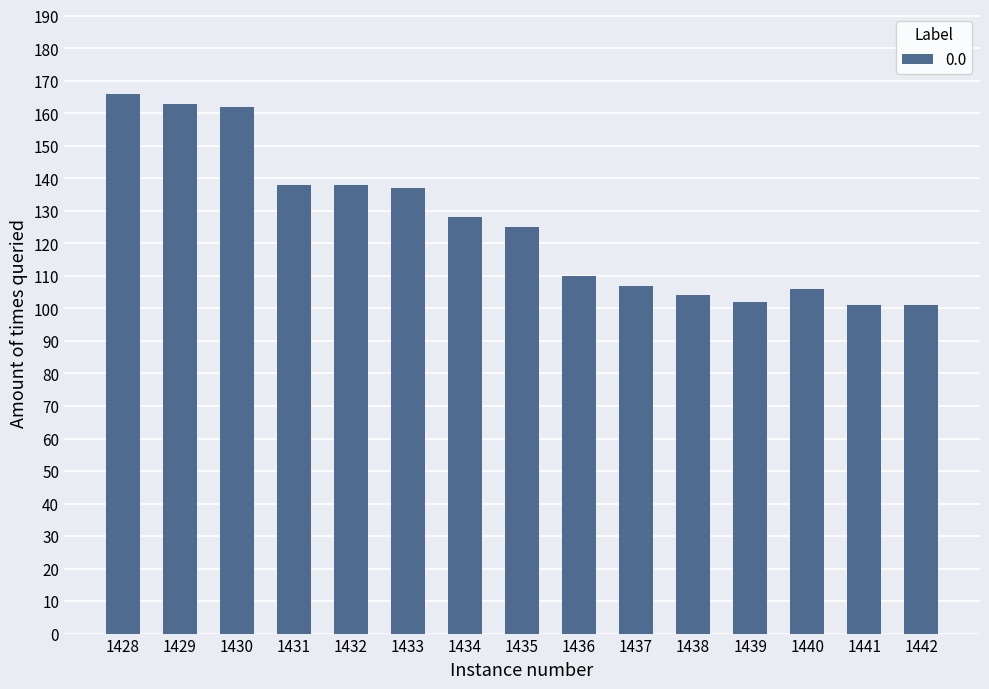

Reading left to right, what are all the values shown in this chart?

1428=166	1429=163	1430=162	1431=138	1432=138	1433=137	1434=128	1435=125	1436=110	1437=107	1438=104	1439=102	1440=106	1441=101	1442=101